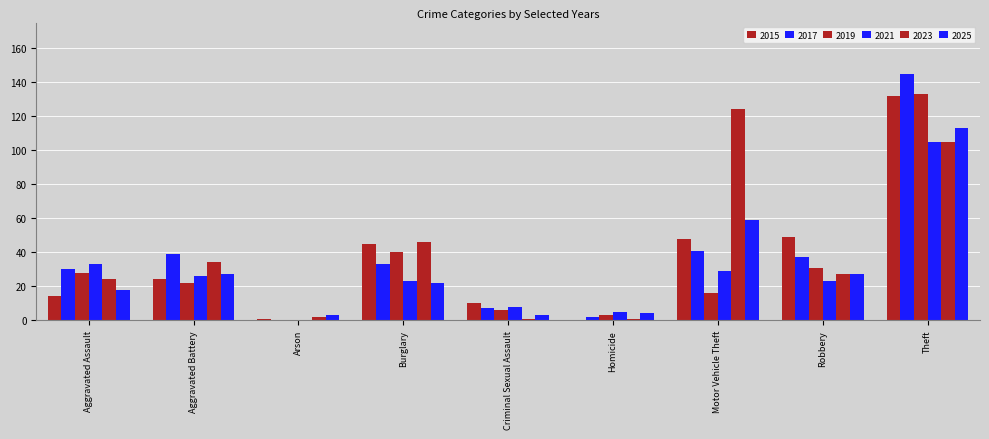

The 2025 series shows 5 at Criminal Sexual Assault. True or false?

False